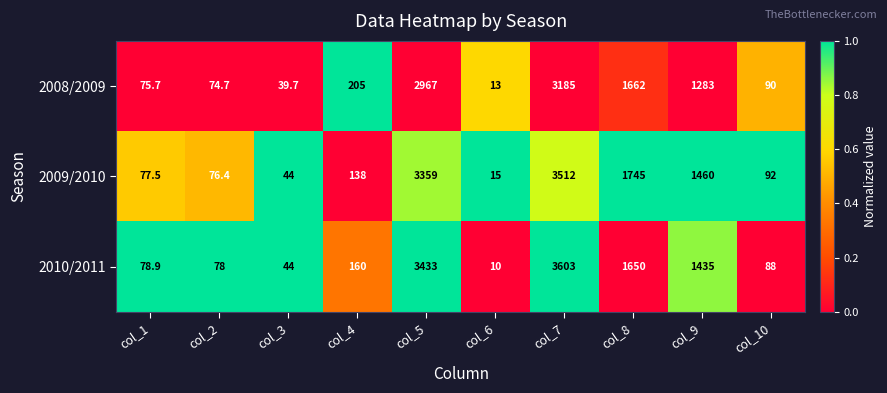

Reading left to right, transcribe all the data shown in this chart.

2008/2009: 75.7	74.7	39.7	205.0	2967.0	13.0	3185.0	1662.0	1283.0	90.0
2009/2010: 77.5	76.4	44.0	138.0	3359.0	15.0	3512.0	1745.0	1460.0	92.0
2010/2011: 78.9	78.0	44.0	160.0	3433.0	10.0	3603.0	1650.0	1435.0	88.0